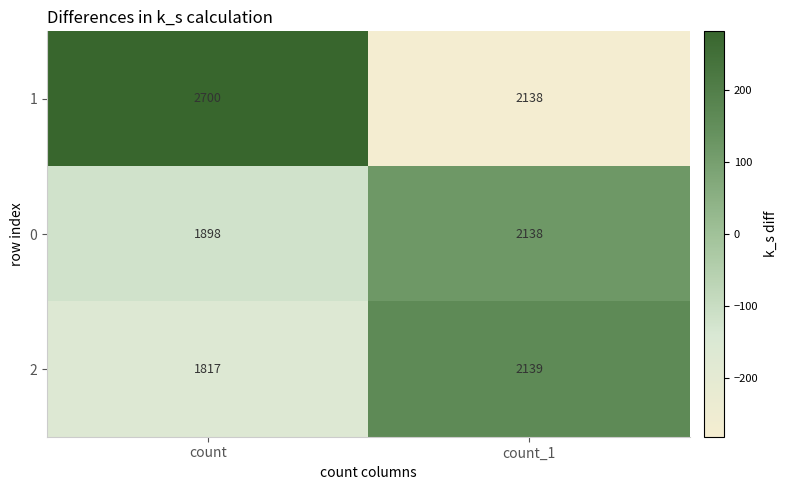

What is the sum of all 0 values?

4036